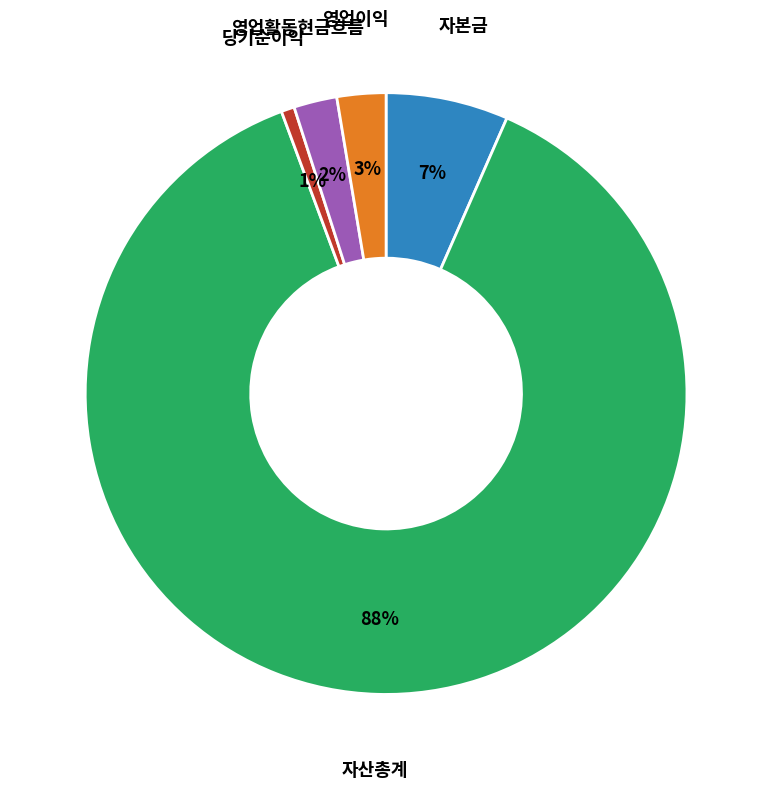

Is there any slice that represents more than half of the pie?

Yes